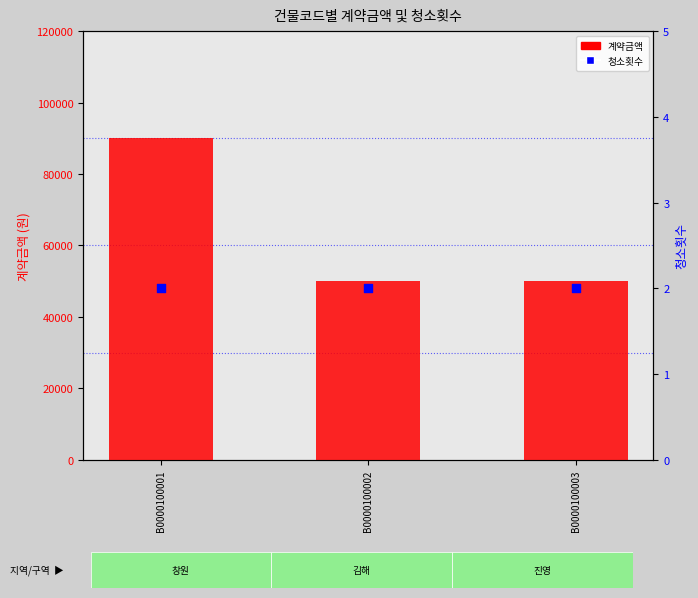

Which series contains the highest Y value?

계약금액